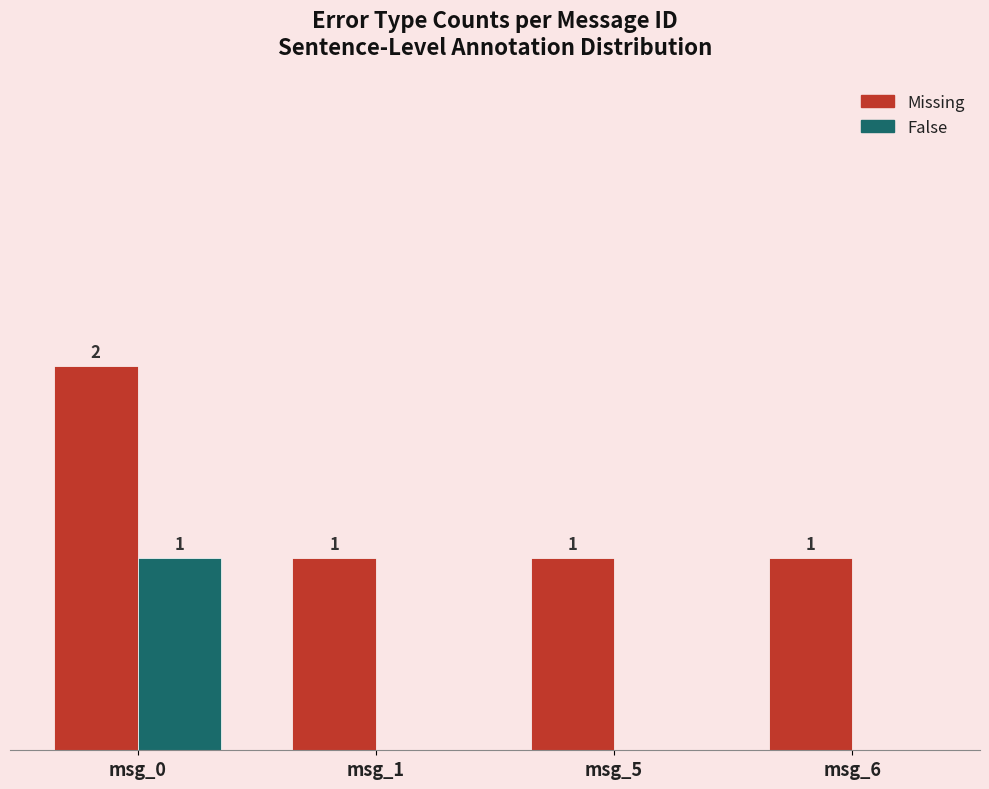

Which category has the highest value across all series?

msg_0